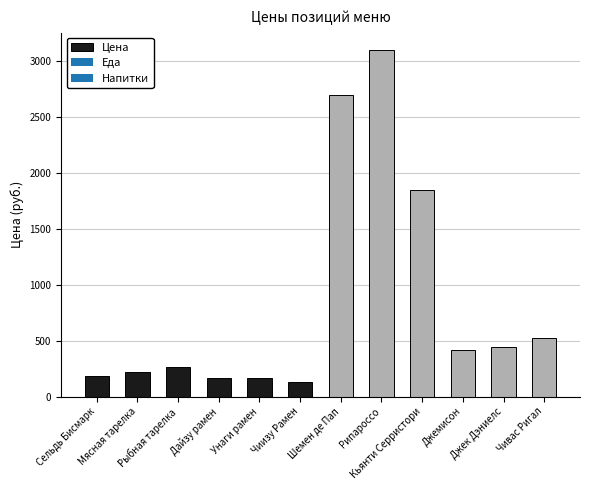

The chart shows a value of 321.8 at Мясная тарелка. True or false?

False